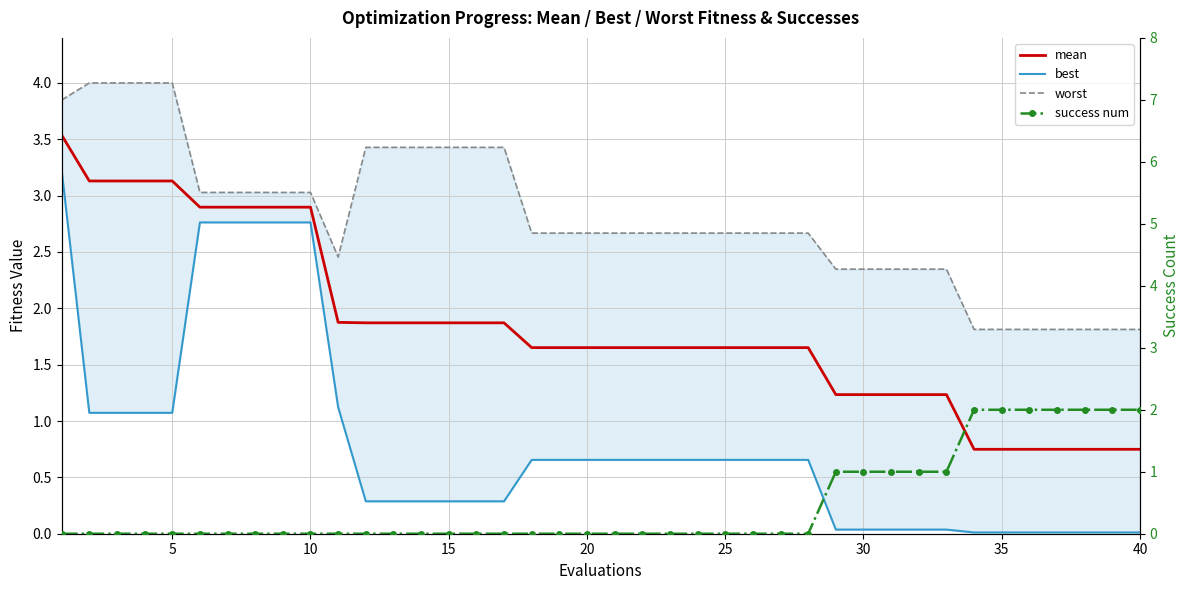

Is this an area chart (filled region under the line)?

No